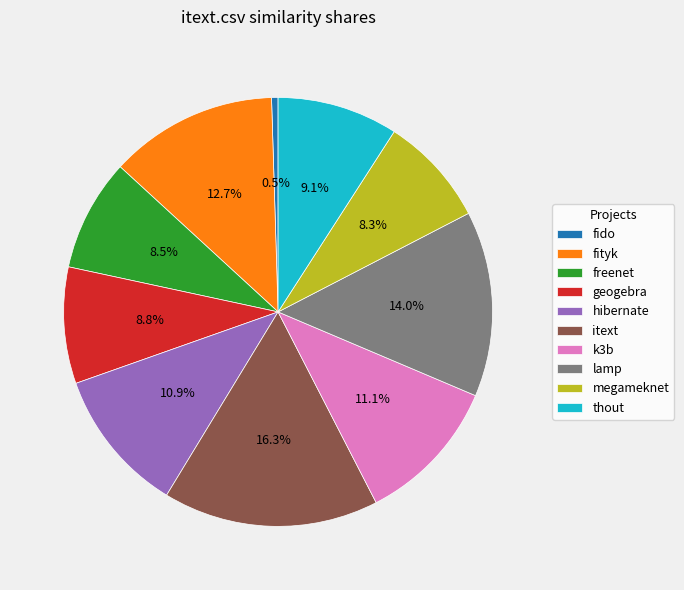

Is there any slice that represents more than half of the pie?

No